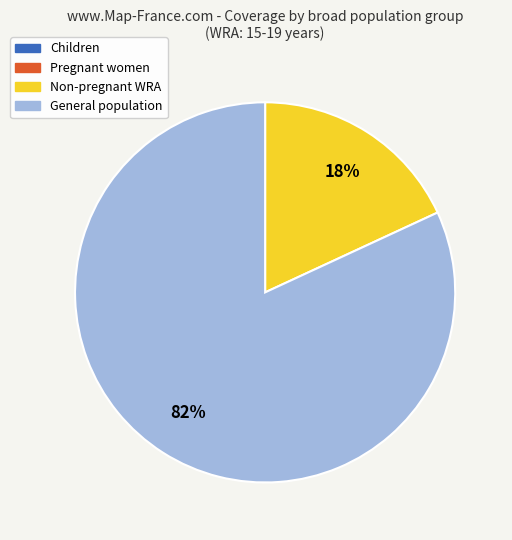

To the nearest percent, what is the average slice percentage?

50%